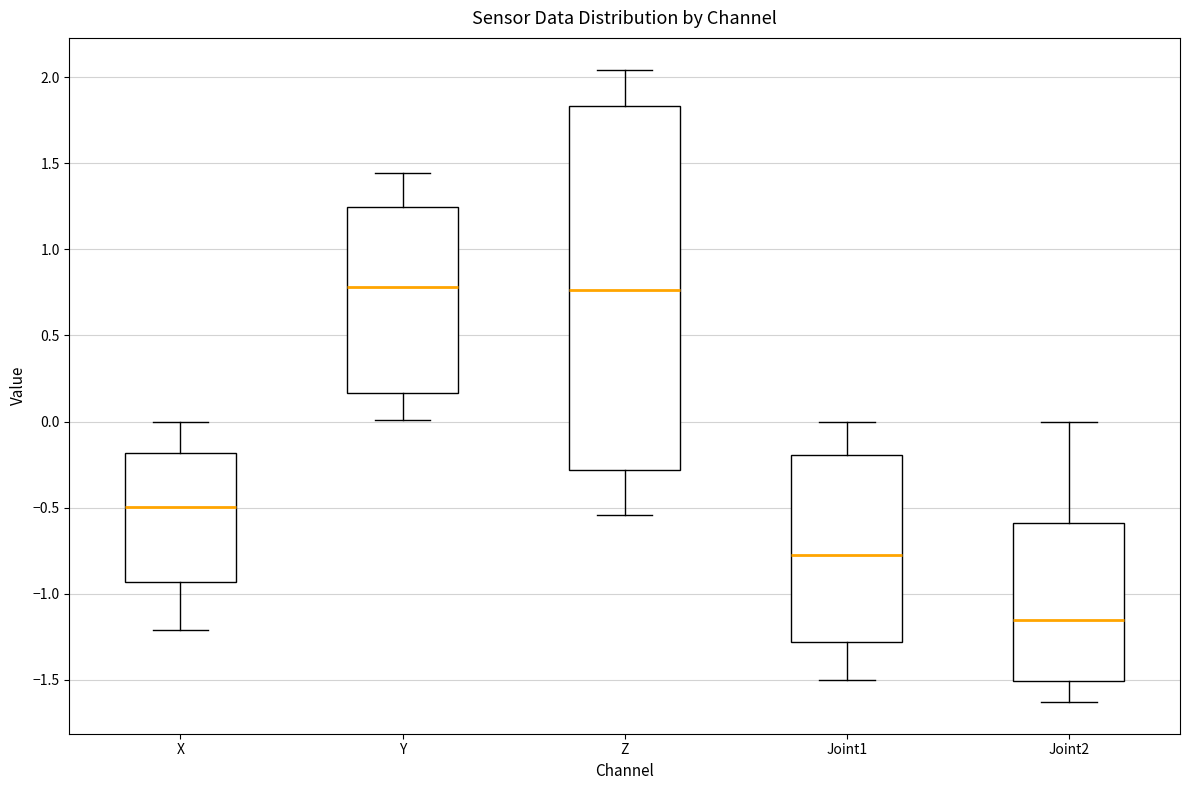

Reading left to right, transcribe this box plot: for each box, give where its median line is, the range the box spans, and where its two whiskers end, as read against the y-axis. The values are not printed on the chart, so give them approximately, as read against the axis.

X: median -0.50, box -0.95 to -0.20, whiskers -1.20 to 0.00
Y: median 0.80, box 0.15 to 1.25, whiskers 0.00 to 1.45
Z: median 0.75, box -0.30 to 1.85, whiskers -0.55 to 2.05
Joint1: median -0.75, box -1.30 to -0.20, whiskers -1.50 to 0.00
Joint2: median -1.15, box -1.50 to -0.60, whiskers -1.65 to 0.00